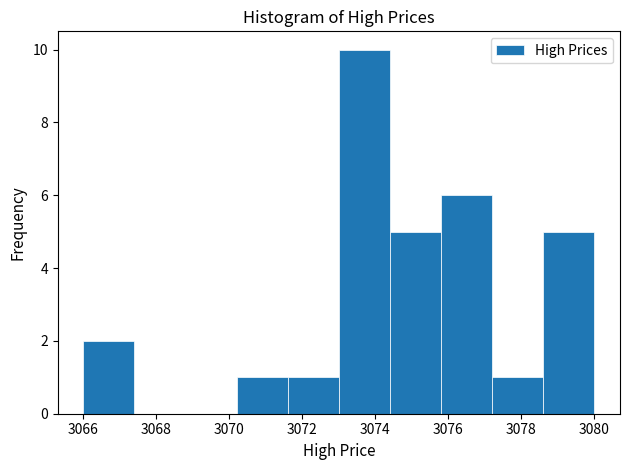

Reading left to right, transcribe this chart: for each bar, give the range it covers on the x-axis and its height. The values are not printed on the chart, so give them approximately, as read against the axis.

3066.0 to 3067.4: 2
3067.4 to 3068.8: 0
3068.8 to 3070.2: 0
3070.2 to 3071.6: 1
3071.6 to 3073.0: 1
3073.0 to 3074.4: 10
3074.4 to 3075.8: 5
3075.8 to 3077.2: 6
3077.2 to 3078.6: 1
3078.6 to 3080.0: 5